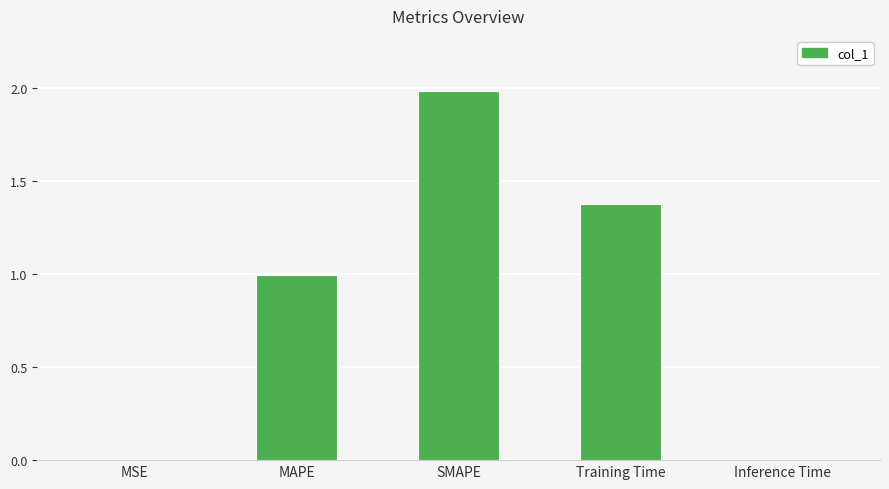

The chart shows a value of 0.0 at MSE. True or false?

True